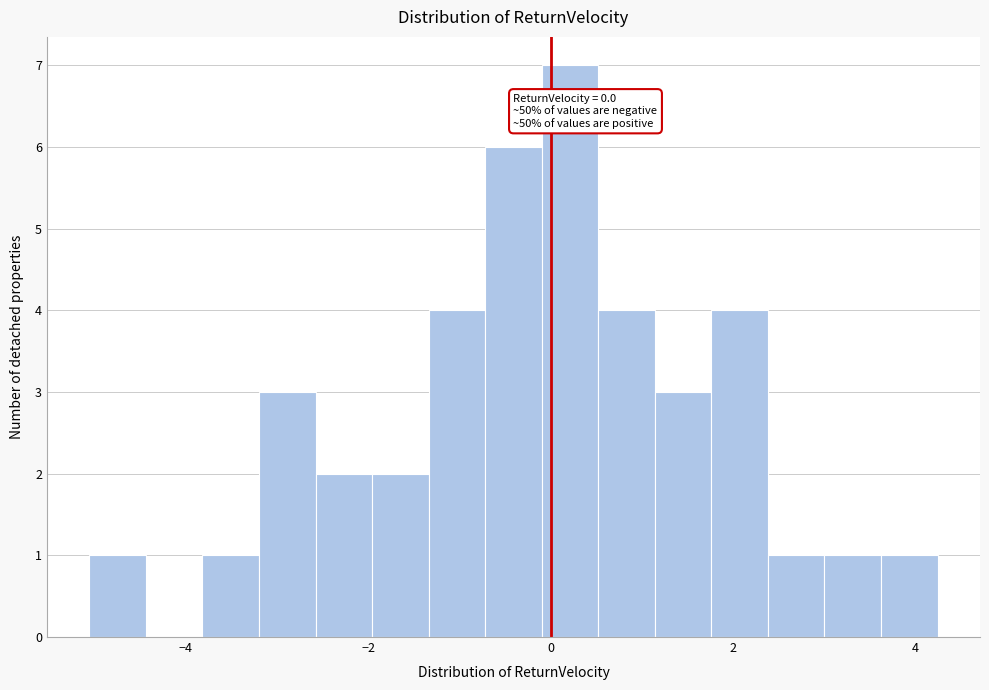

Read against the x-axis, roughly where is the centre of the tallest bar?

0.2